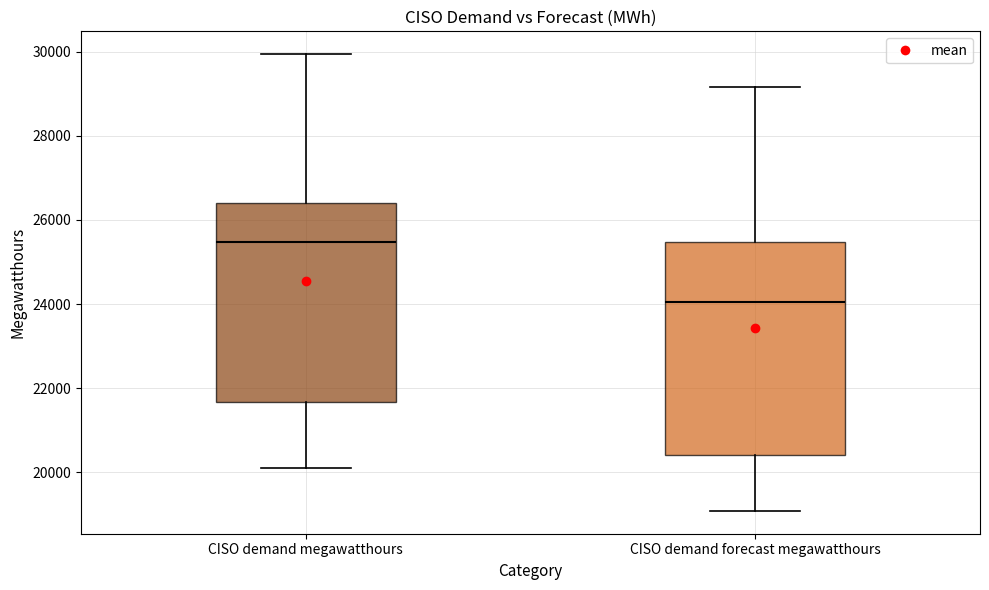

Reading left to right, transcribe this box plot: for each box, give where its median line is, the range the box spans, and where its two whiskers end, as read against the y-axis. The values are not printed on the chart, so give them approximately, as read against the axis.

CISO demand megawatthours: median 25400, box 21600 to 26400, whiskers 20200 to 30000
CISO demand forecast megawatthours: median 24000, box 20400 to 25400, whiskers 19000 to 29200